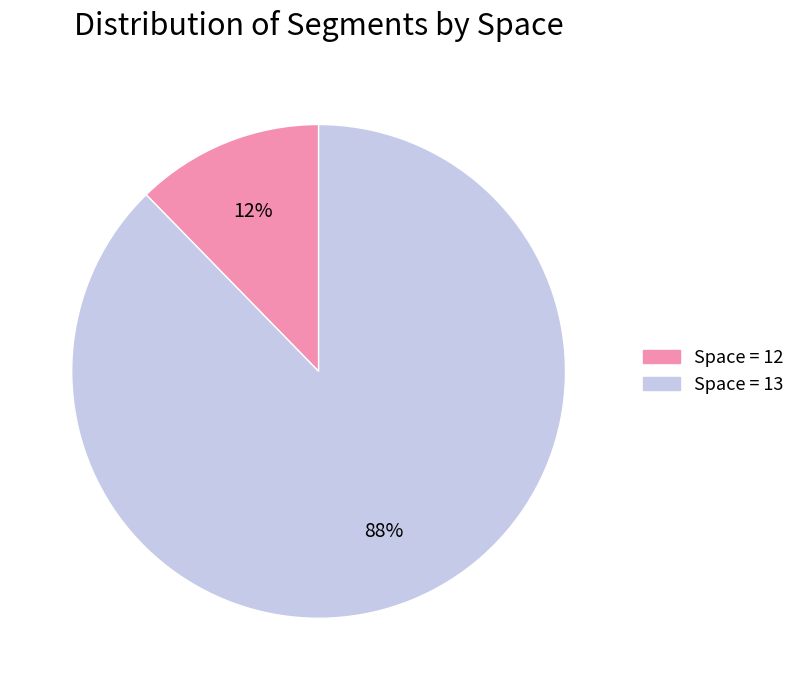

Count the number of slices in the pie.

2